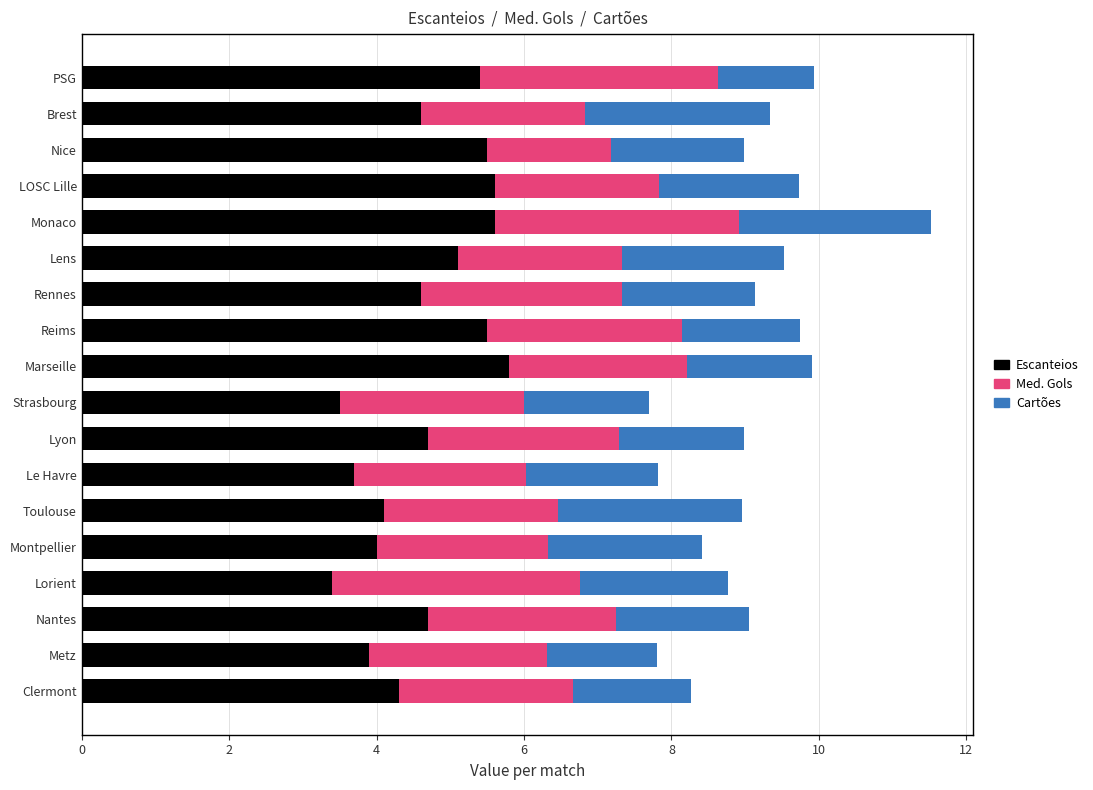

The Escanteios series shows 9.4 at LOSC Lille. True or false?

False